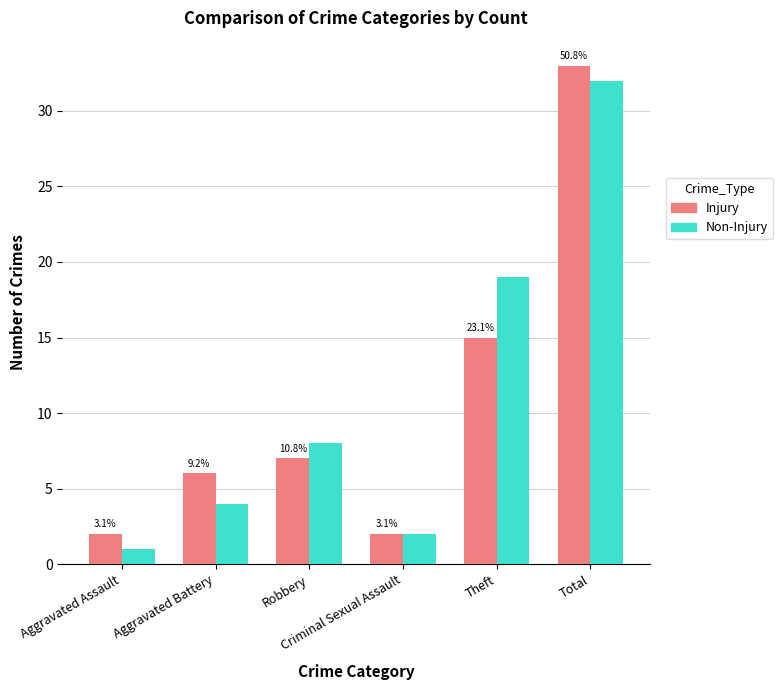

How many bars are there in total?

12